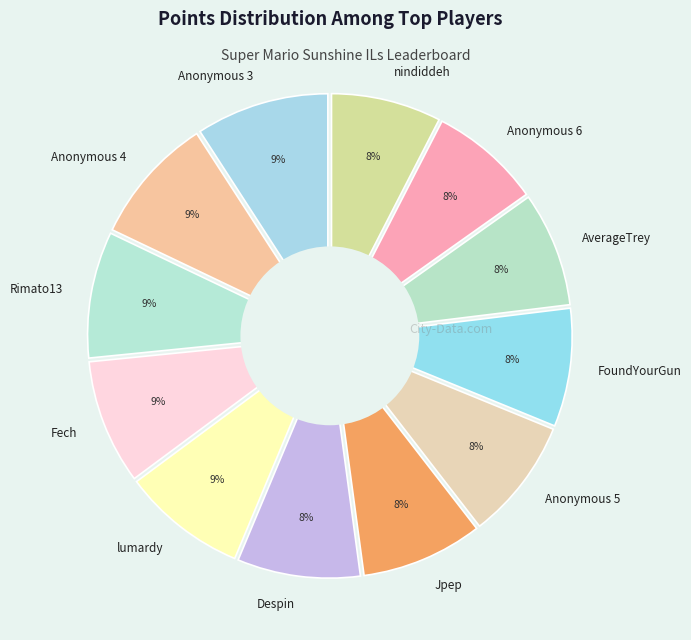

What is the total percentage of FoundYourGun and Anonymous 3?

17.3%